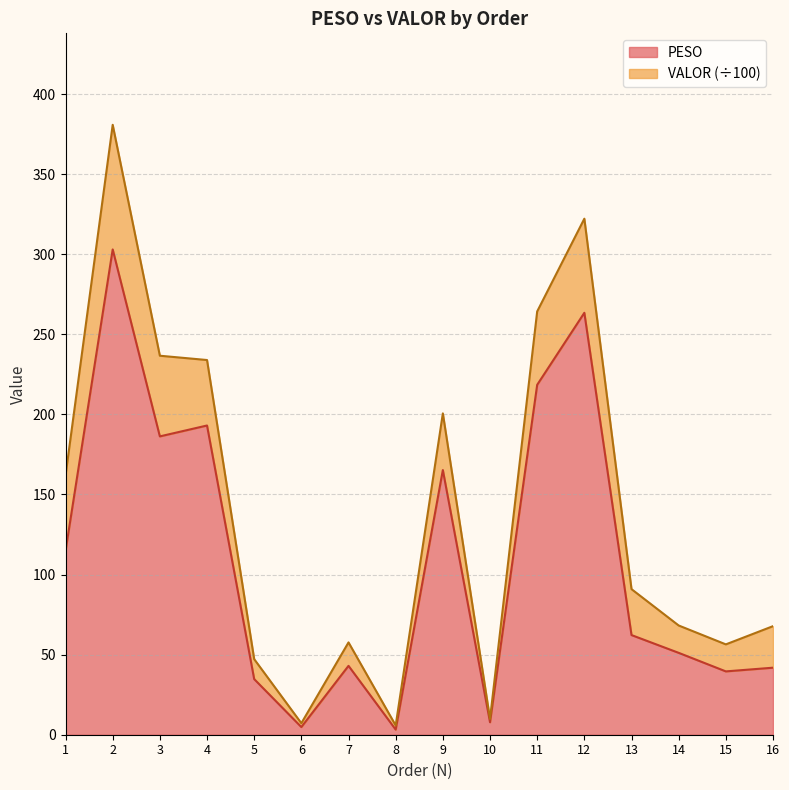

Is it true that the value at 4 is 193.1?

True